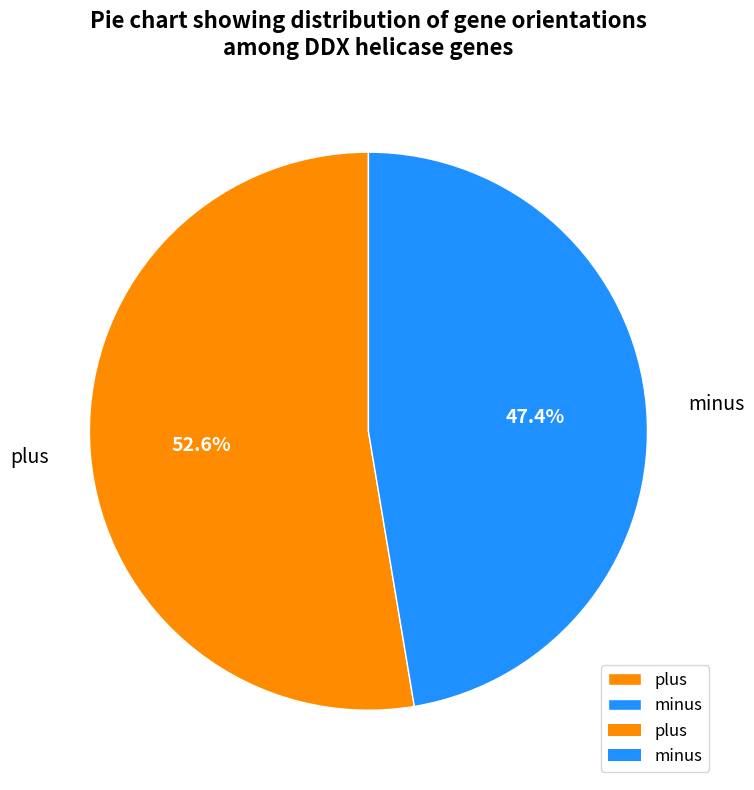

Do plus and minus together represent more than half of the pie?

Yes